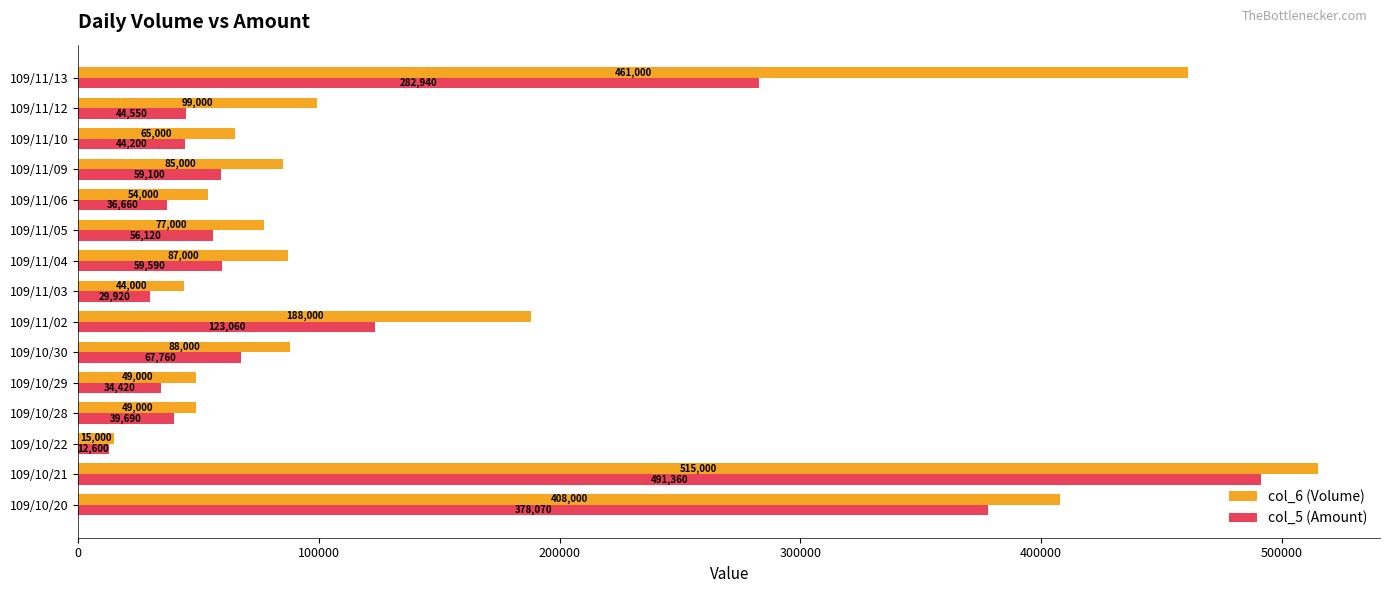

True or false: col_6 (Volume) has a value of 49000 at 109/10/28.

True